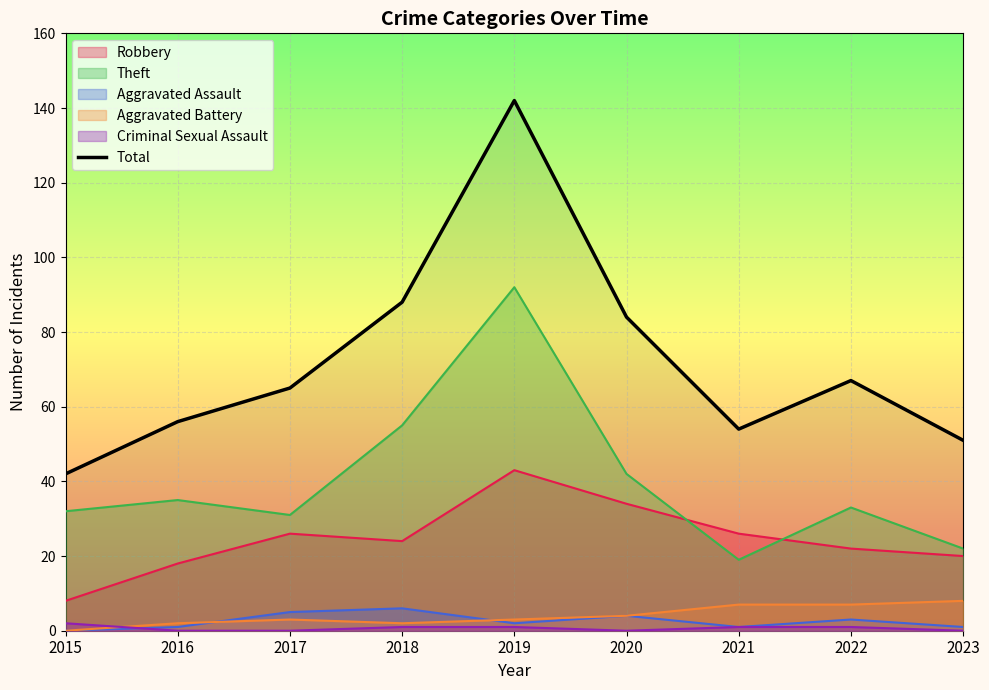

How many points are higher than both their immediate neighbors (excluding endpoints)?

2